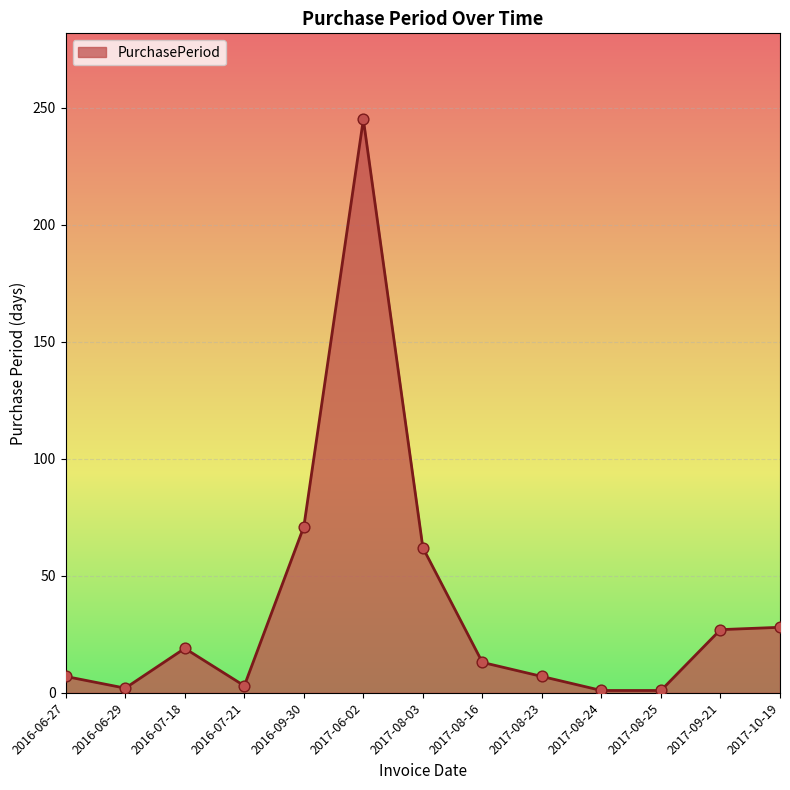

Between 2016-07-18 and 2017-06-02, which is larger?

2017-06-02